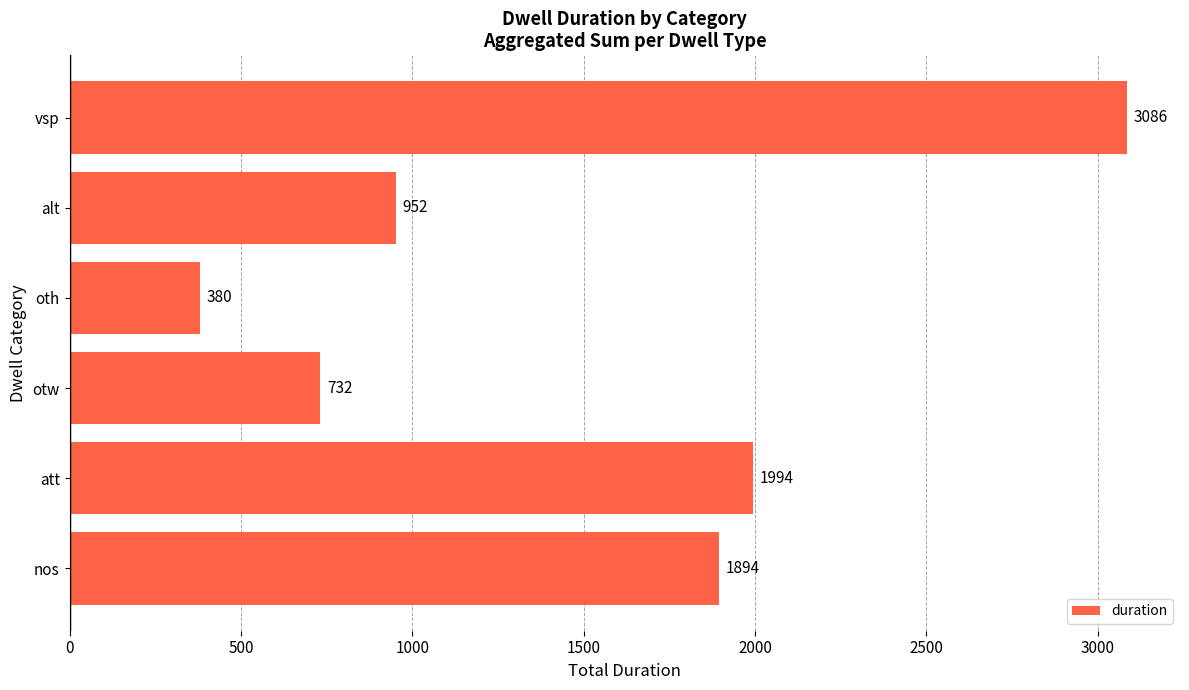

List the labels in order of value, largest first.

vsp, att, nos, alt, otw, oth